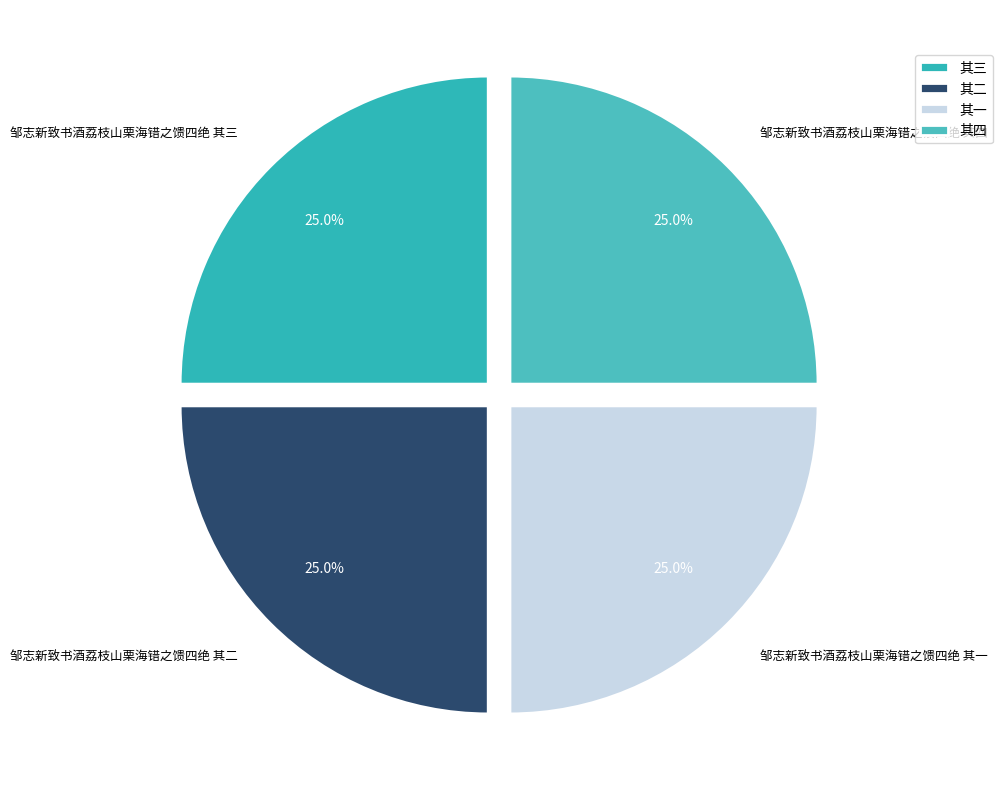

Is there a majority slice in this chart?

No